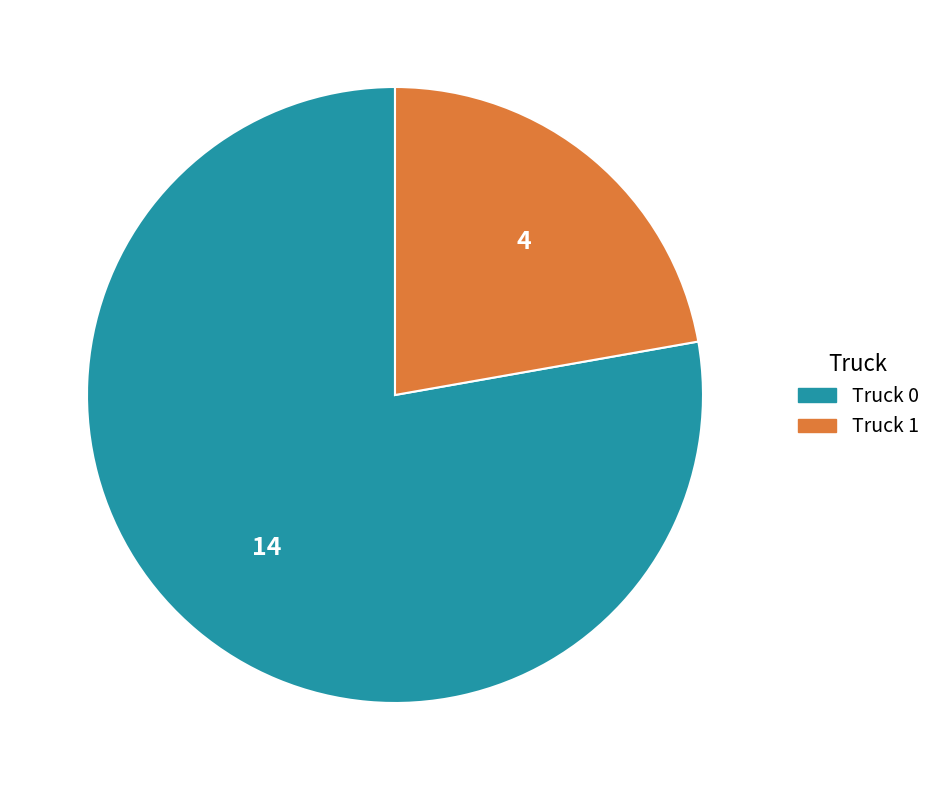

How many segments does this pie chart have?

2